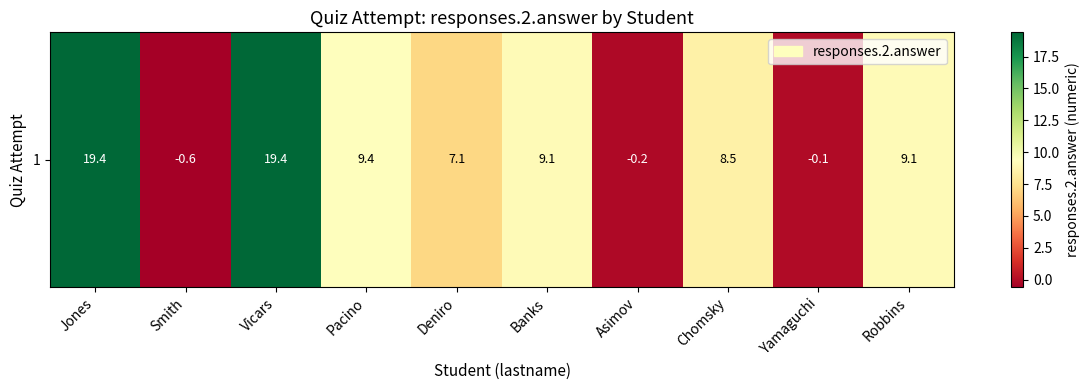

True or false: the data shows 9.1 at Banks.

True